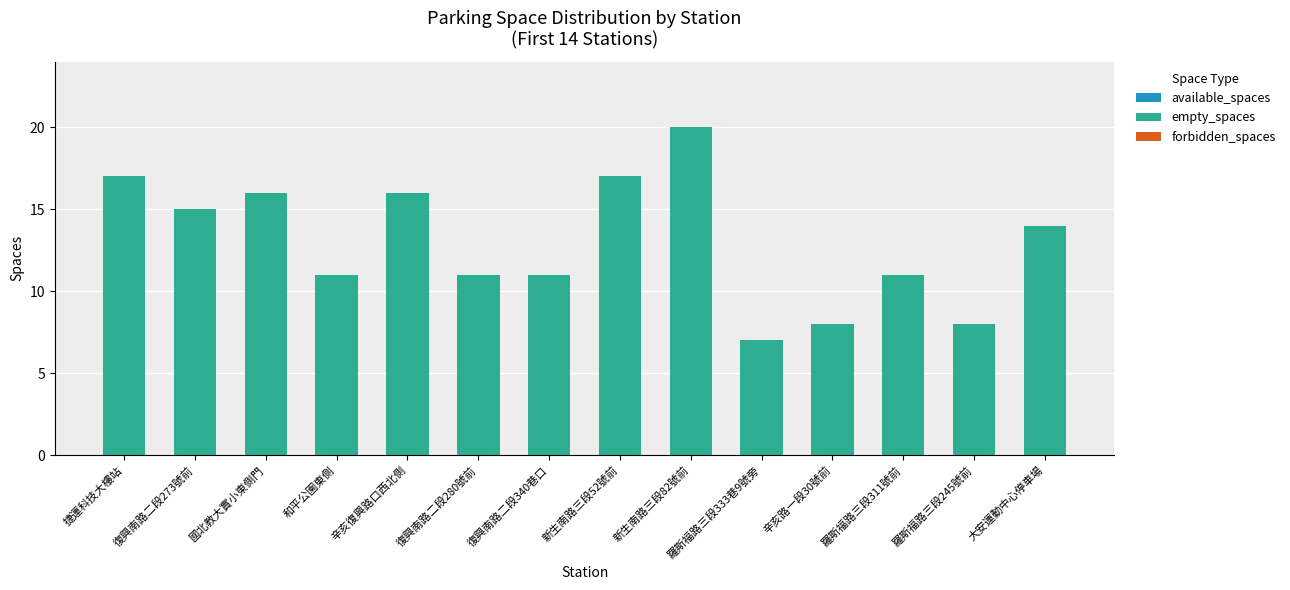

Between 國北教大實小東側門 and 復興南路二段273號前, which is larger?

國北教大實小東側門